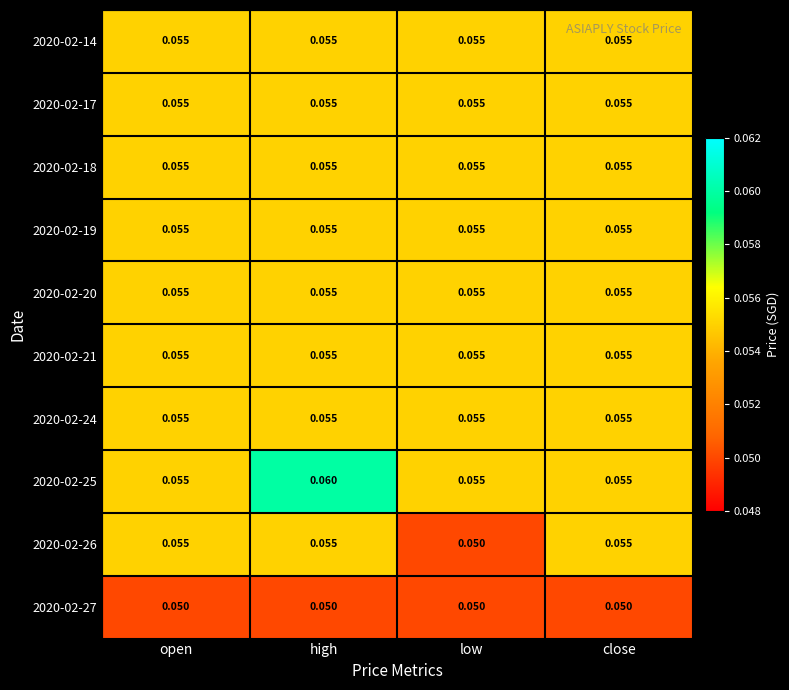

At which category is the sum across all series the highest?

high